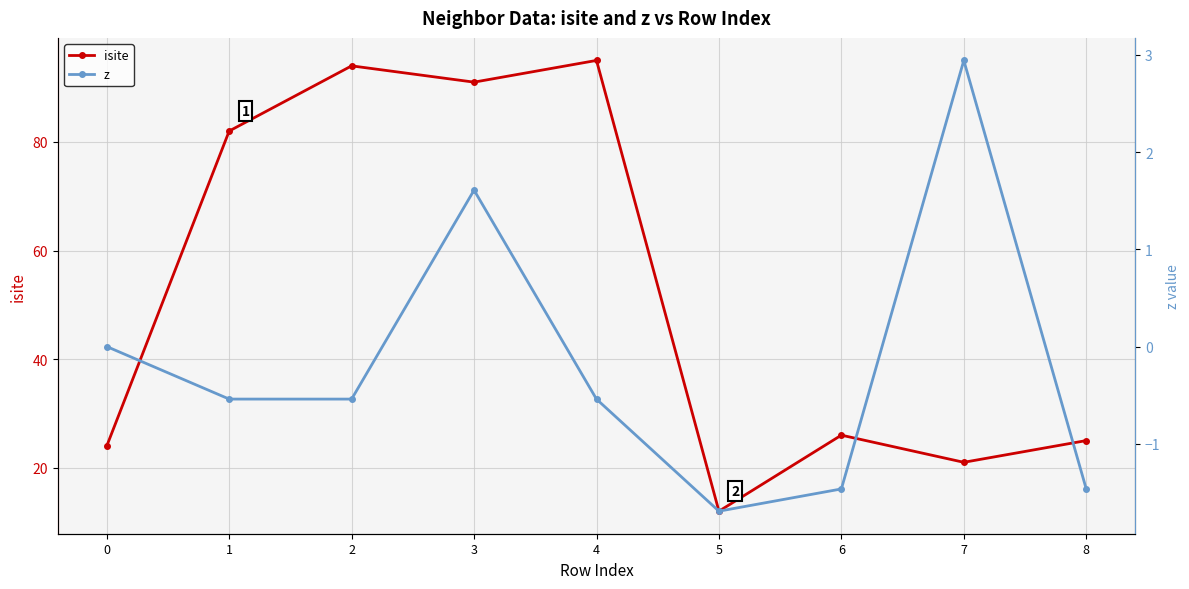

Is this an area chart (filled region under the line)?

No